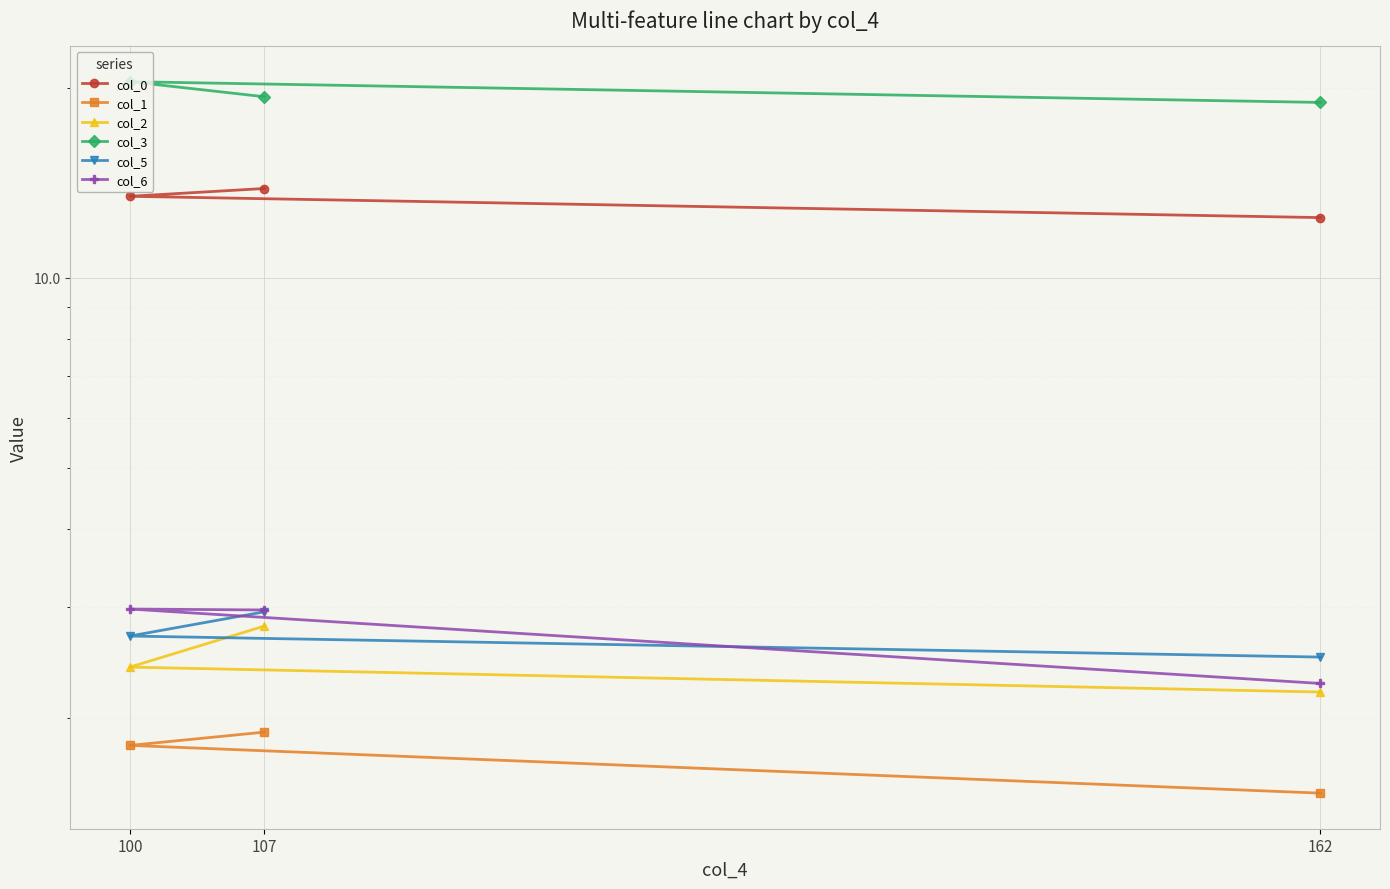

What is the sum of the col_3 values at 100 and 107?

39.9